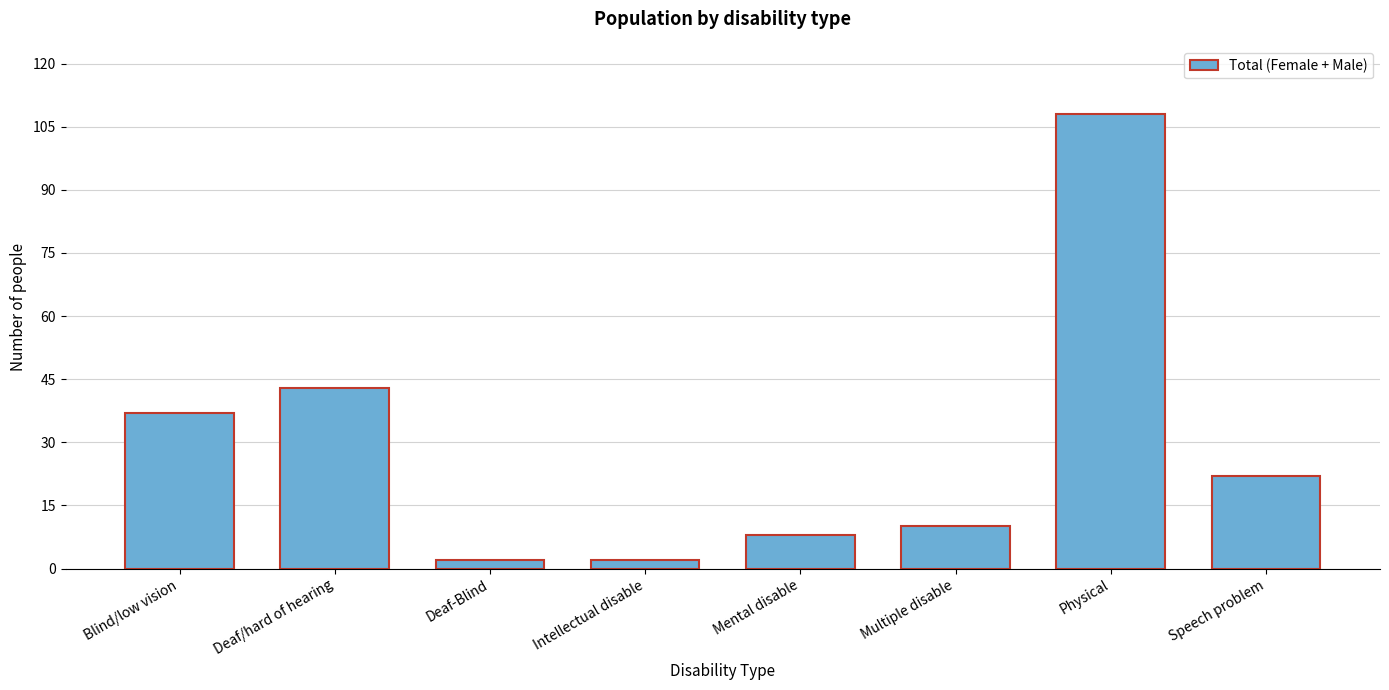

Reading right to left, list all the values displayed in this chart.

Speech problem=22	Physical=108	Multiple disable=10	Mental disable=8	Intellectual disable=2	Deaf-Blind=2	Deaf/hard of hearing=43	Blind/low vision=37